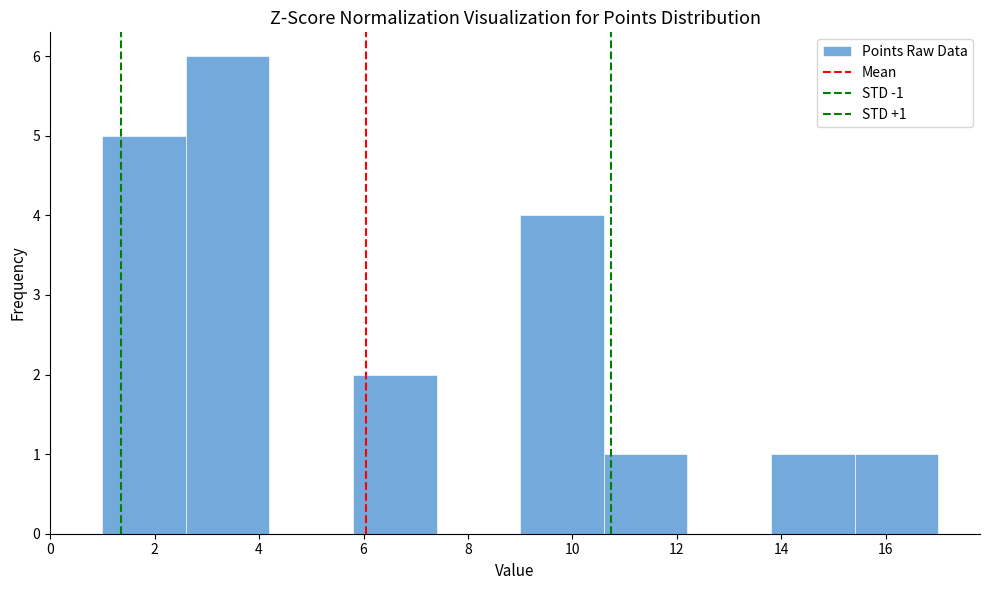

Which range on the x-axis has the tallest bar?

2.6 to 4.2